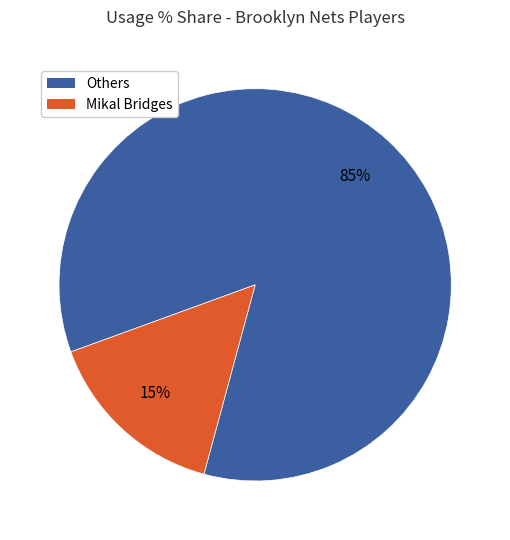

Count the number of slices in the pie.

2